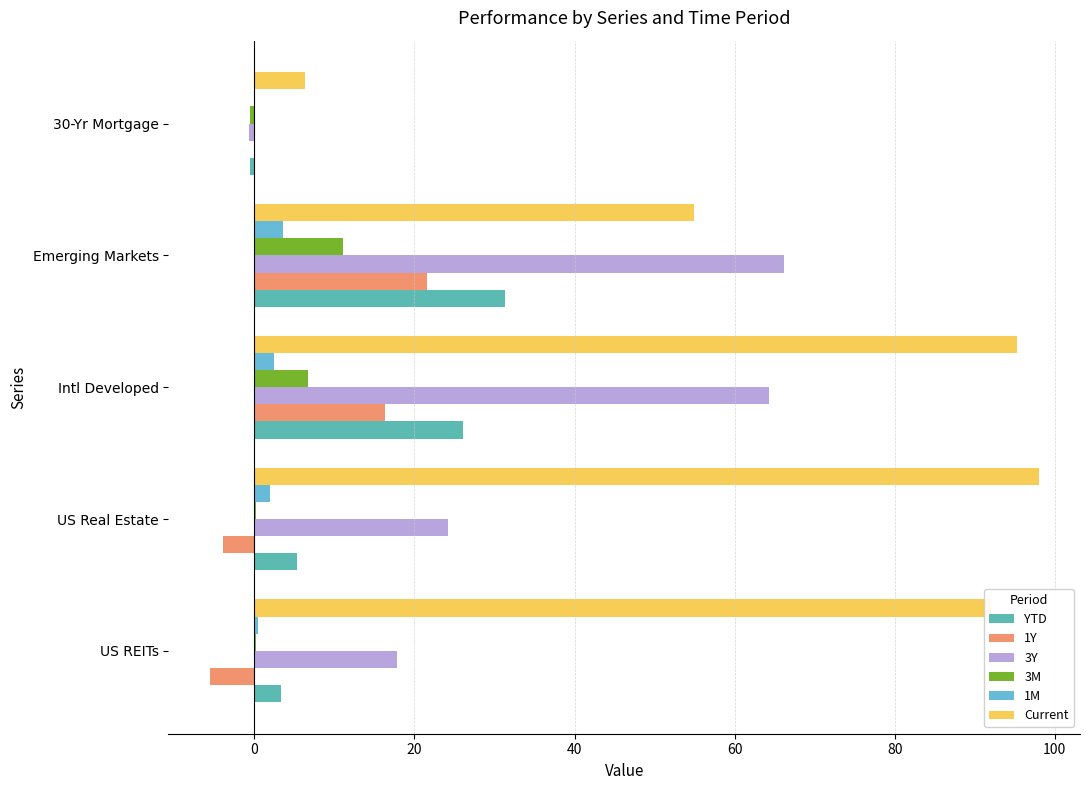

At which category is the sum across all series the highest?

Intl Developed